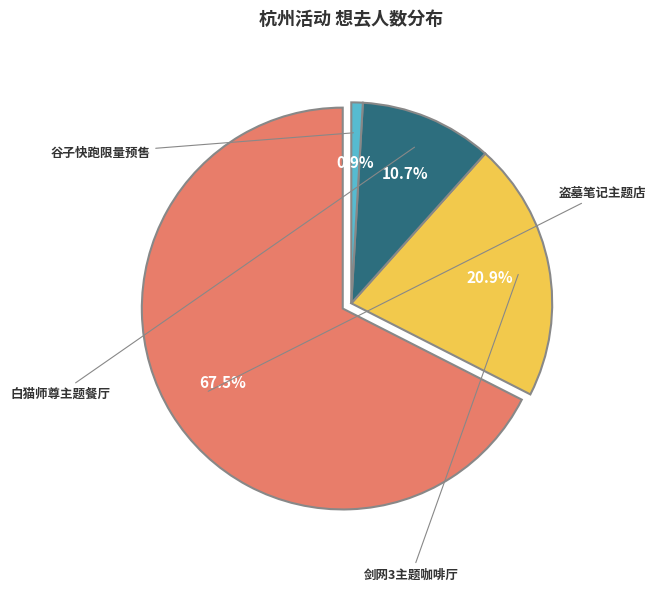

What is the largest slice in the pie chart?

杭州·盗墓笔记官方授权「四季同书」主题店